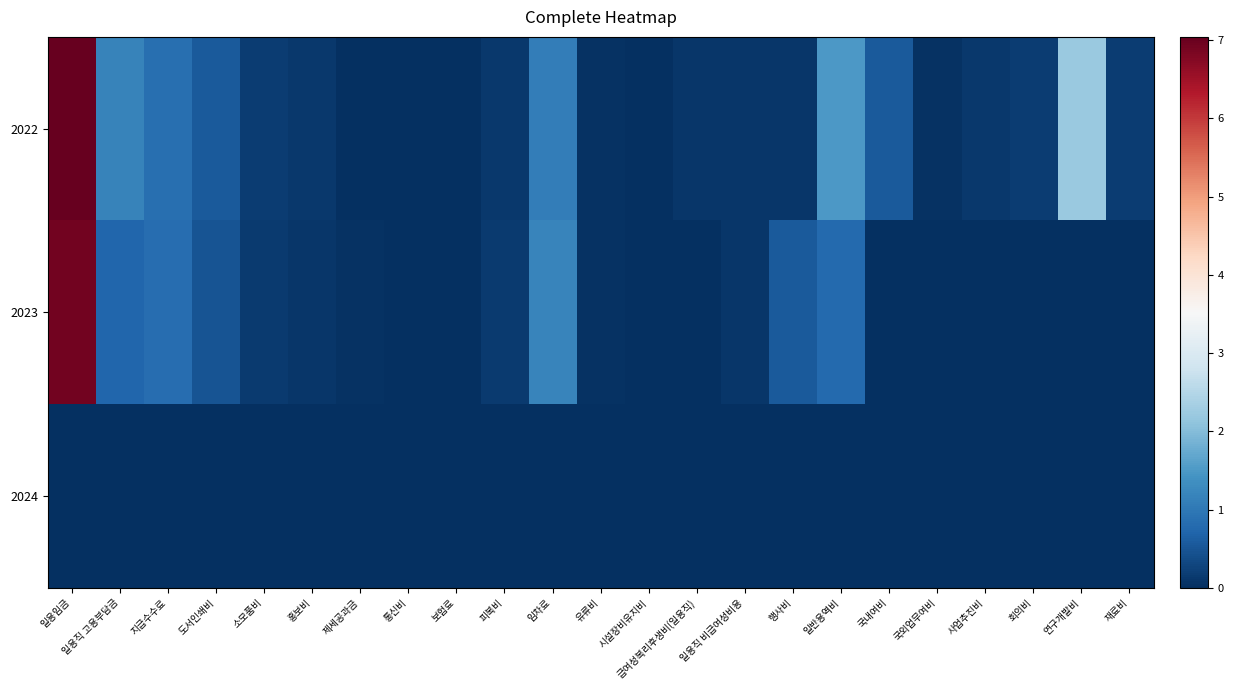

Reading left to right, transcribe all the data shown in this chart.

2022: 일용임금=7.0	일용직 고용부담금=1.2	지급수수료=0.9	도서인쇄비=0.6	소모품비=0.2	홍보비=0.1	제세공과금=0.0	통신비=0.0	보험료=0.0	피복비=0.1	임차료=1.1	유류비=0.1	시설장비유지비=0.0	급여성복리후생비(일용직)=0.1	일용직 비급여성비용=0.1	행사비=0.1	일반용역비=1.5	국내여비=0.6	국외업무여비=0.1	사업추진비=0.1	회의비=0.2	연구개발비=2.2	재료비=0.2
2023: 일용임금=6.9	일용직 고용부담금=0.7	지급수수료=0.8	도서인쇄비=0.5	소모품비=0.1	홍보비=0.1	제세공과금=0.0	통신비=0.0	보험료=0.0	피복비=0.1	임차료=1.2	유류비=0.0	시설장비유지비=0.0	급여성복리후생비(일용직)=0.0	일용직 비급여성비용=0.1	행사비=0.6	일반용역비=0.8	국내여비=0.0	국외업무여비=0.0	사업추진비=0.0	회의비=0.0	연구개발비=0.0	재료비=0.0
2024: 일용임금=0.0	일용직 고용부담금=0.0	지급수수료=0.0	도서인쇄비=0.0	소모품비=0.0	홍보비=0.0	제세공과금=0.0	통신비=0.0	보험료=0.0	피복비=0.0	임차료=0.0	유류비=0.0	시설장비유지비=0.0	급여성복리후생비(일용직)=0.0	일용직 비급여성비용=0.0	행사비=0.0	일반용역비=0.0	국내여비=0.0	국외업무여비=0.0	사업추진비=0.0	회의비=0.0	연구개발비=0.0	재료비=0.0